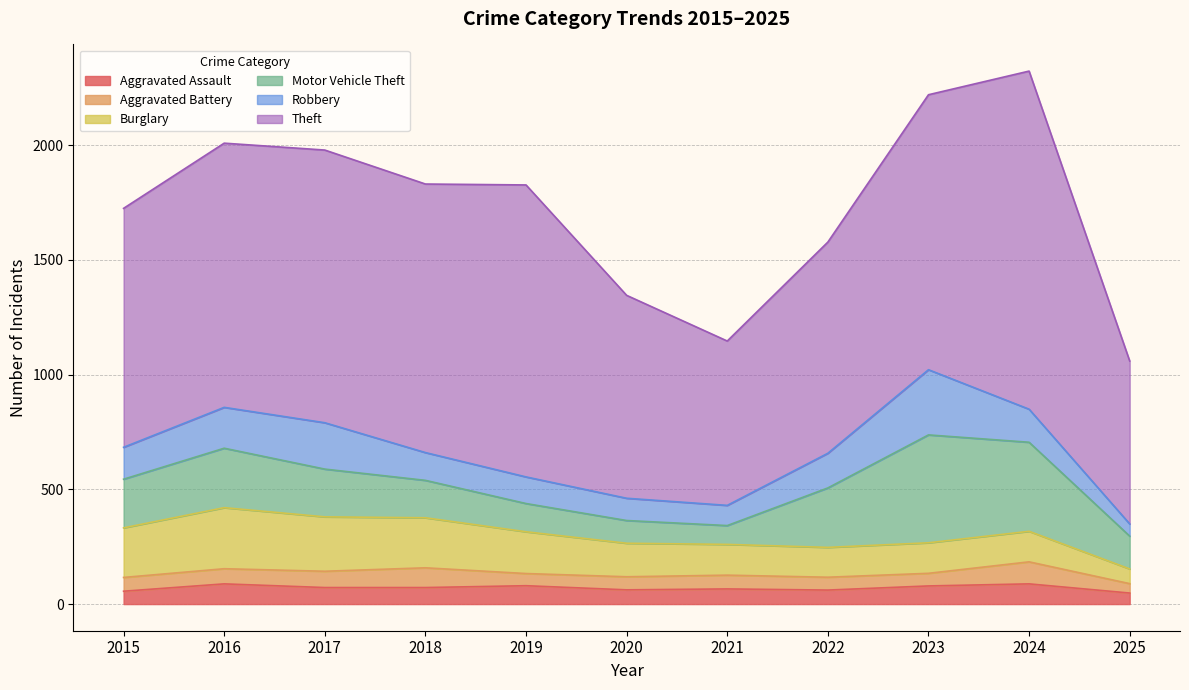

Does the chart have visible grid lines?

Yes